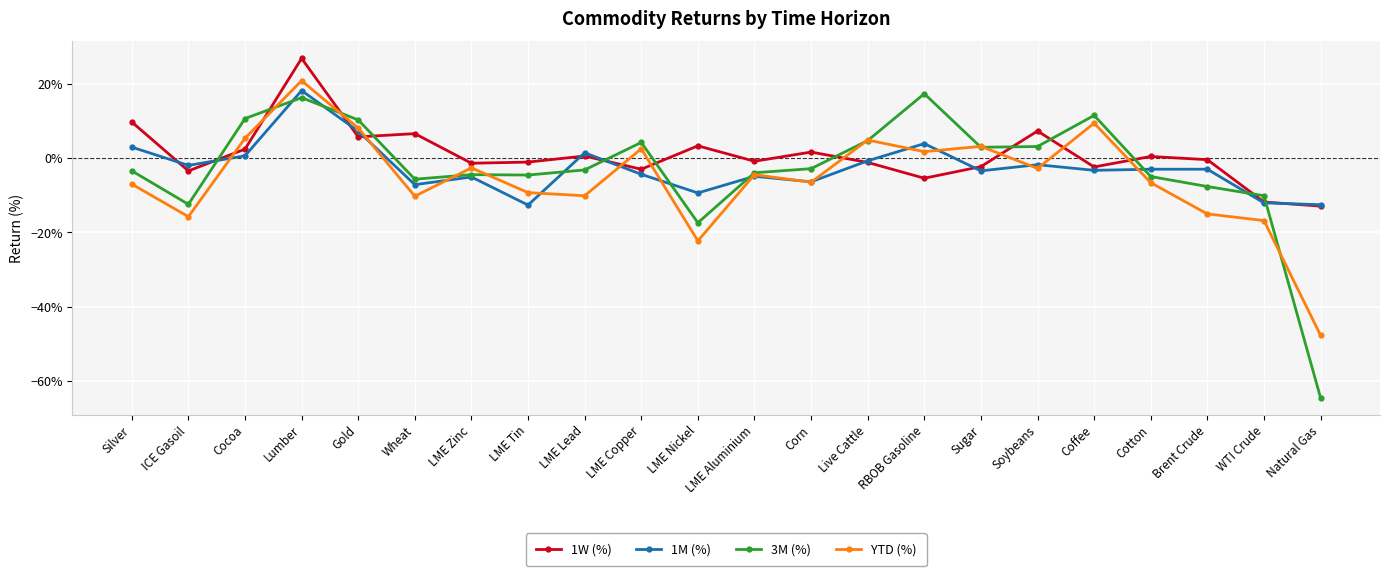

What are all the series names shown in the legend?

1W (%), 1M (%), 3M (%), YTD (%)